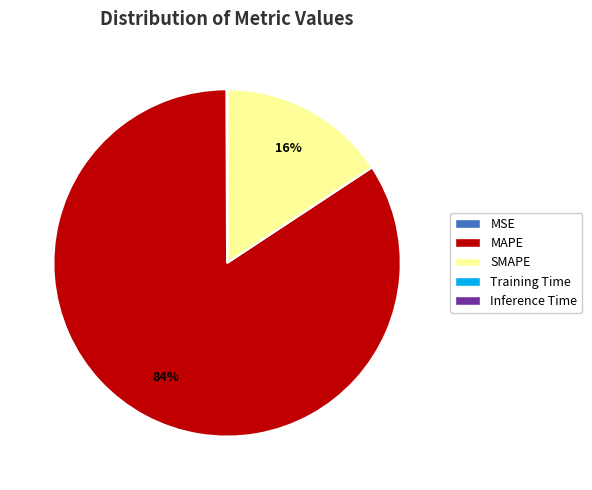

What is the majority slice?

MAPE